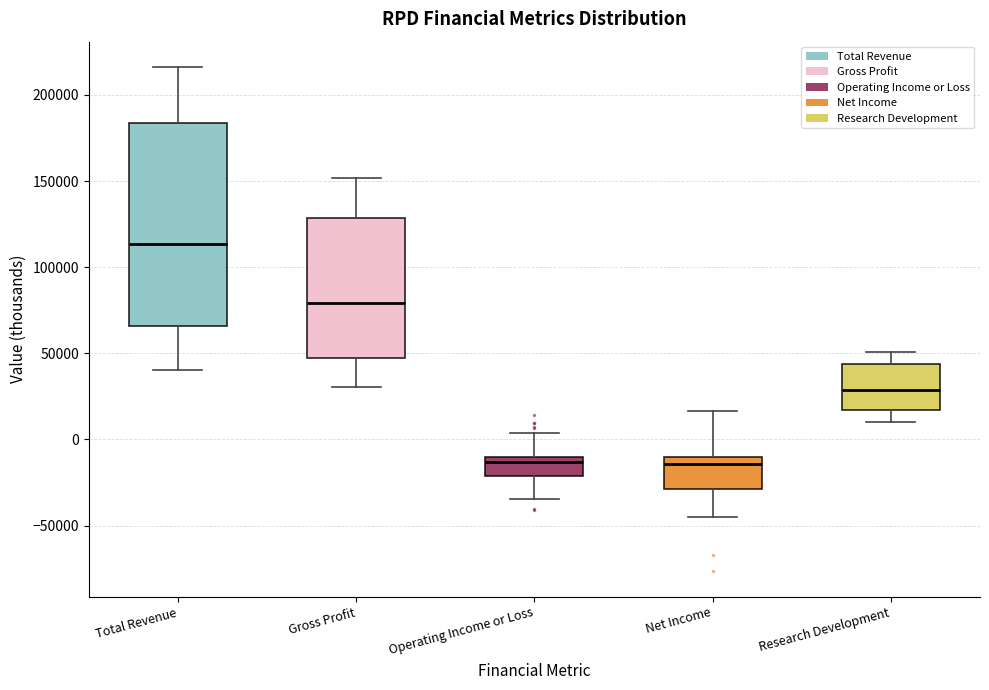

Where does the median line of the box for Operating Income or Loss sit on the y-axis? The values are not printed on the chart, so give them approximately, as read against the axis.

-15000